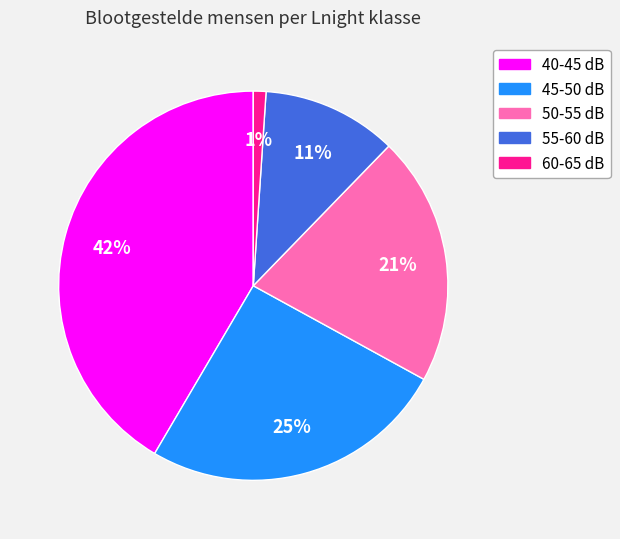

Do 50-55 dB and 60-65 dB together represent more than half of the pie?

No